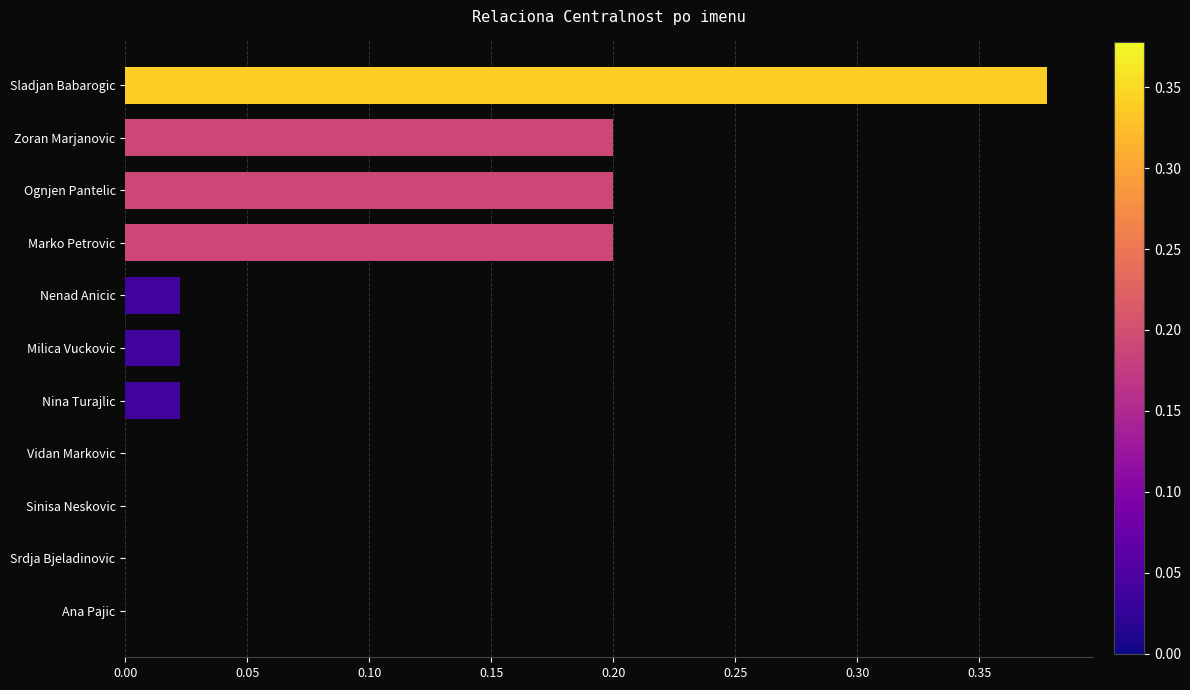

Is it true that the value at Sladjan Babarogic is 0.6?

False